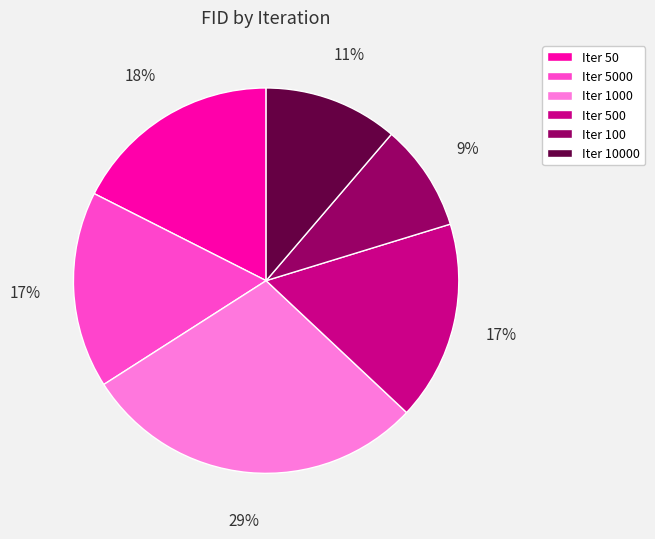

Is there any slice that represents more than half of the pie?

No